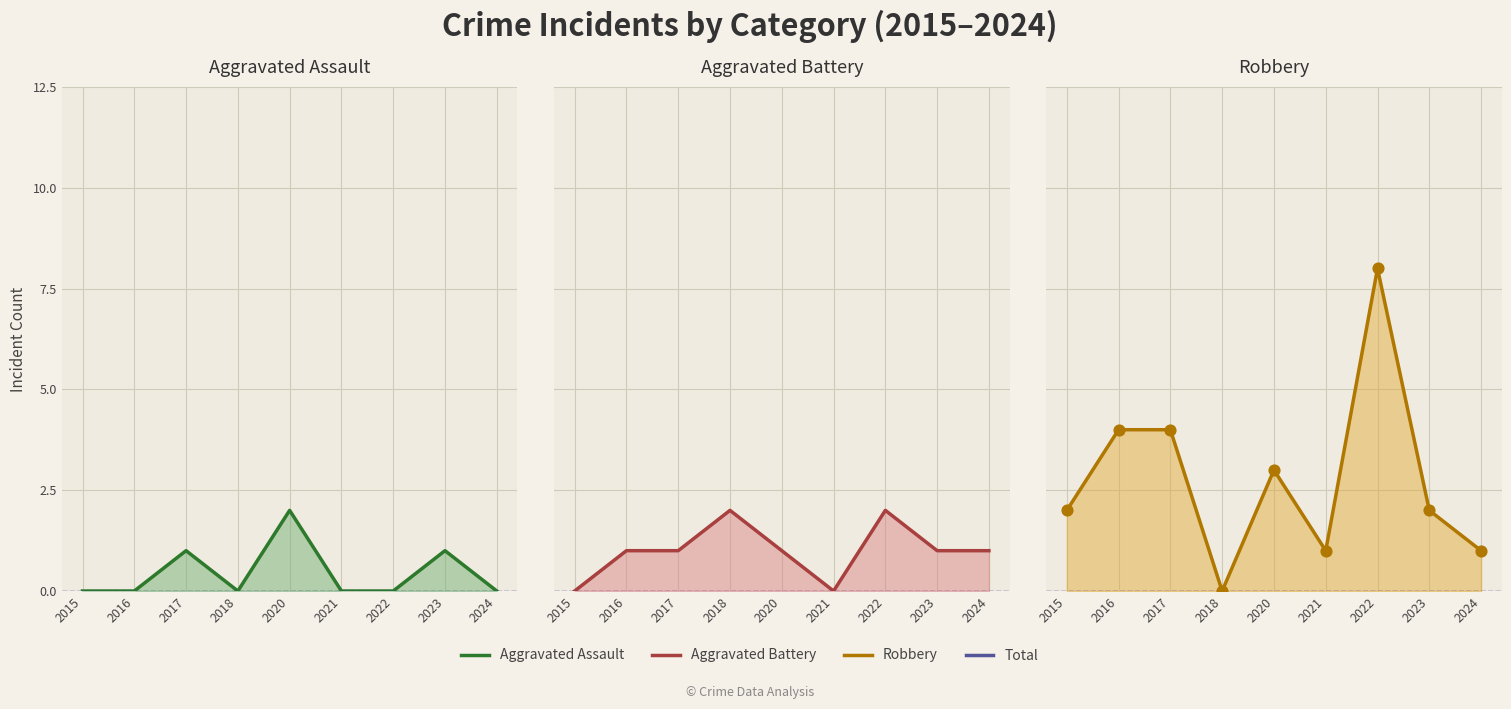

Which series contains the lowest Y value?

Aggravated Assault line